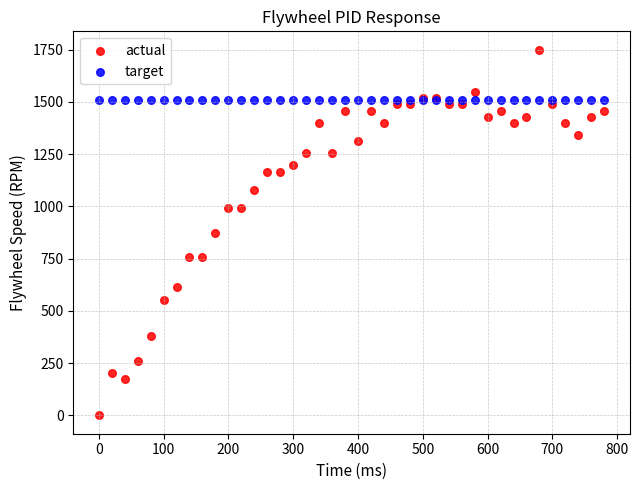

Which series contains the highest Y value?

actual